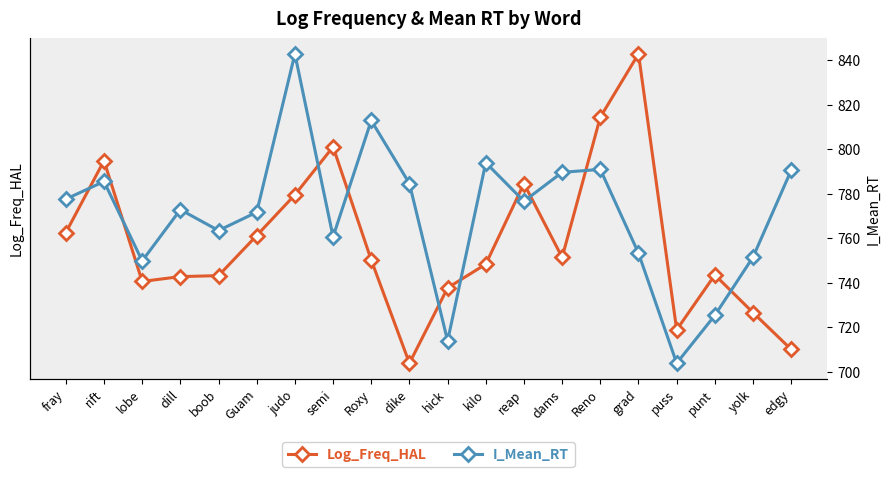

How many interior local peaks does the I_Mean_RT series have?

6